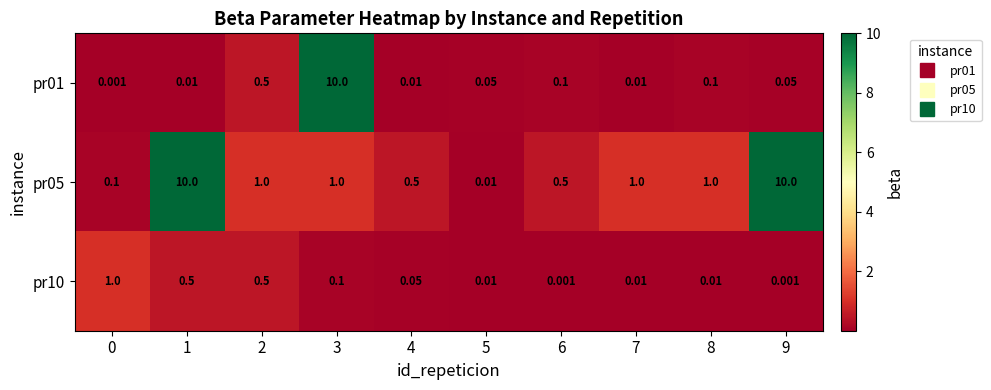

At 1, list the series in order from smallest to largest.

pr01, pr10, pr05